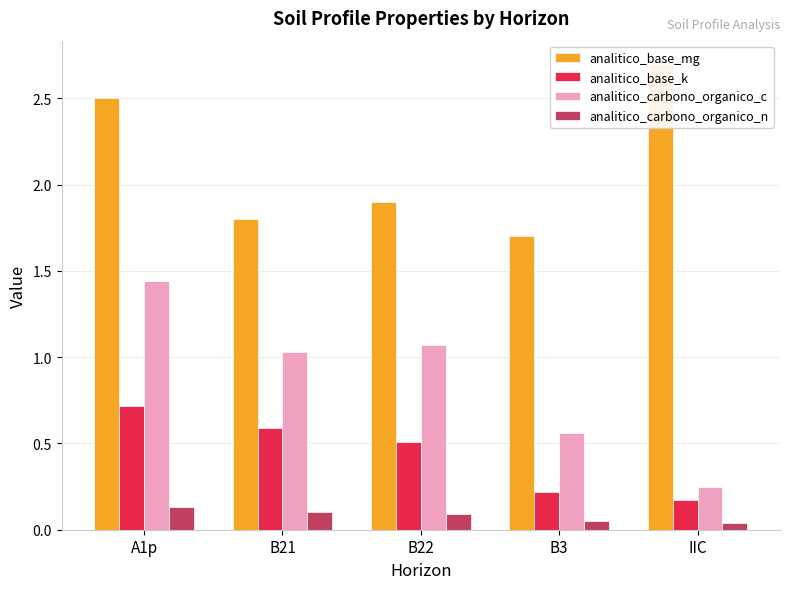

What is the value of the analitico_base_mg bar at the 5th from the left?

2.7